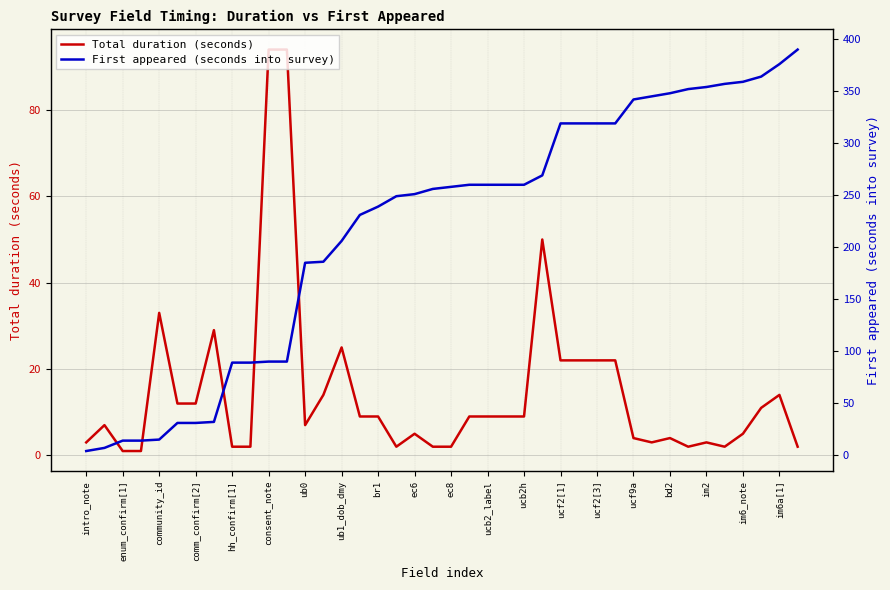

At which category does the chart reach its peak across all series?

39